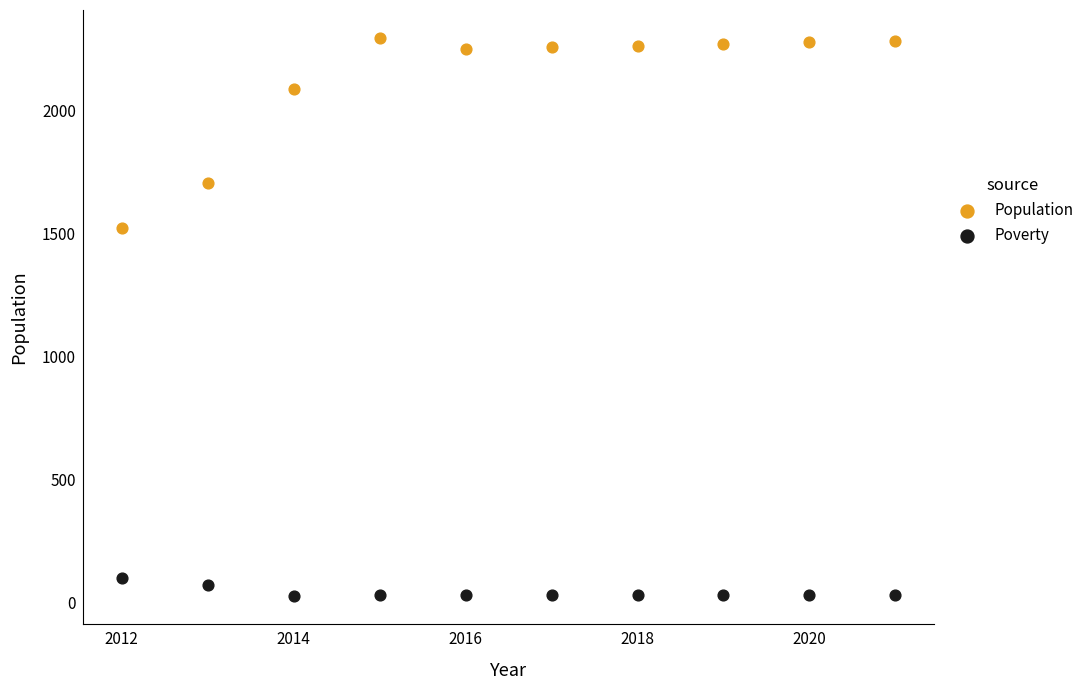

Which series contains the lowest Y value?

Poverty